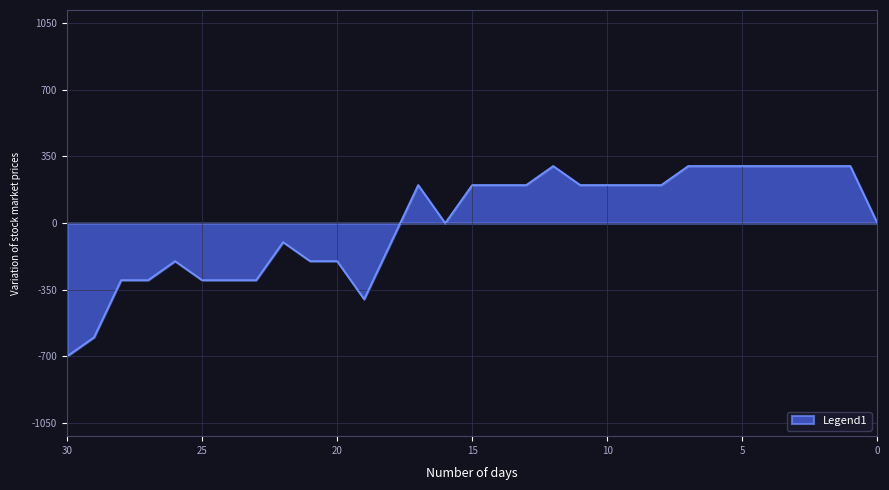

True or false: the data has more than 1 interior local peaks.

True